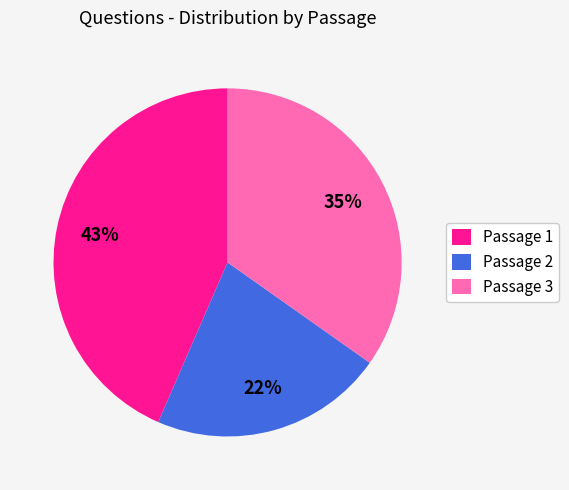

To the nearest percent, what is the combined percentage of Passage 2 and Passage 3?

57%